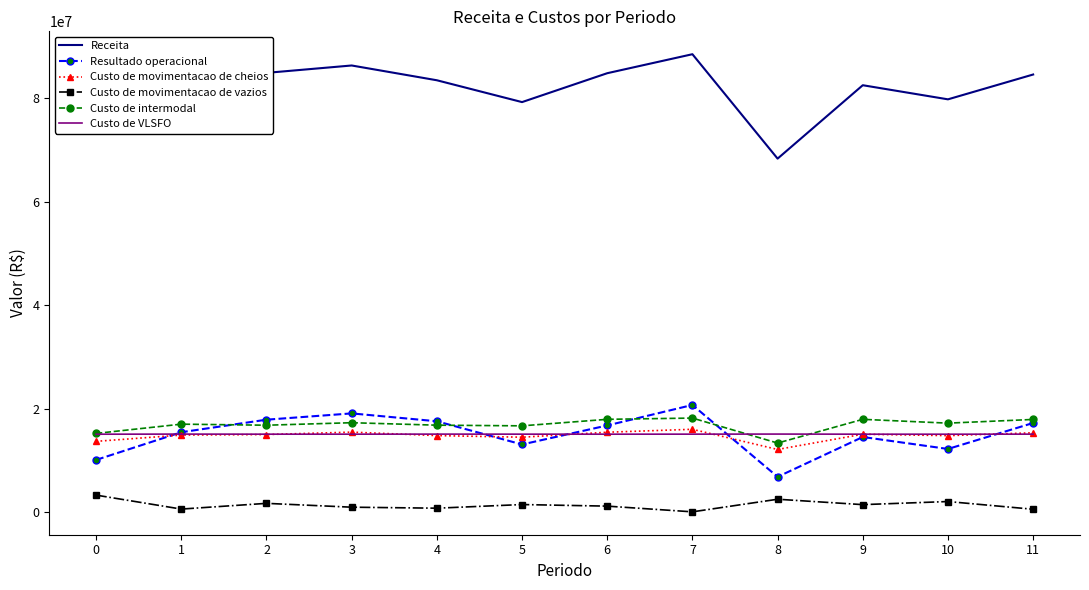

Which series has the largest range (max minus min)?

Receita